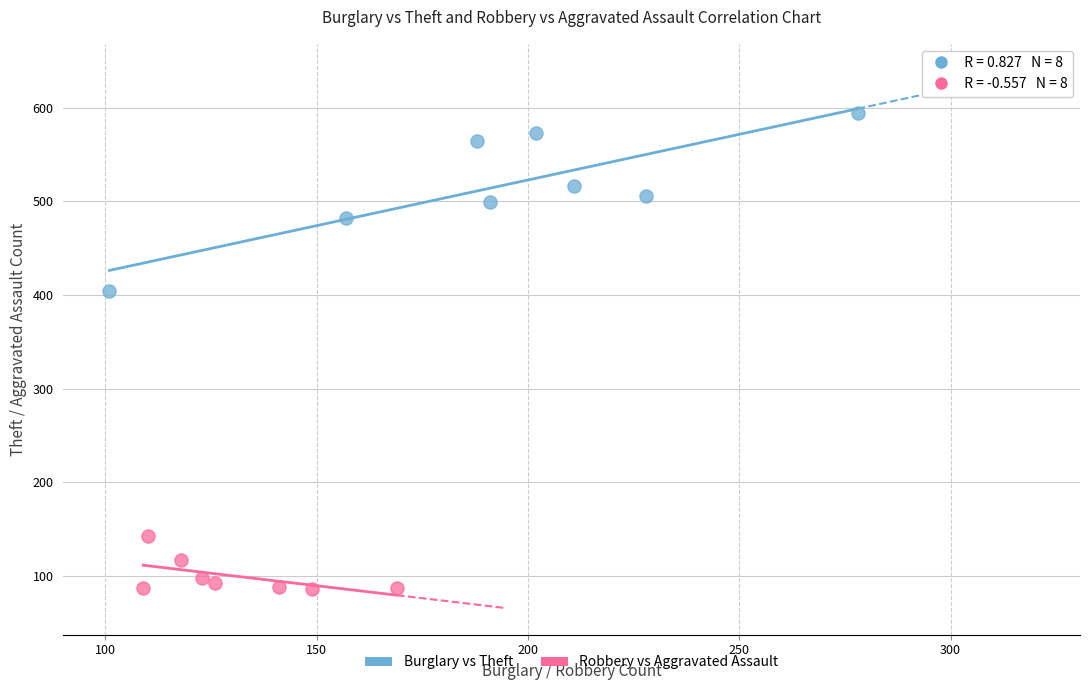

Which series has the largest Y range (max minus min)?

Burglary vs Theft